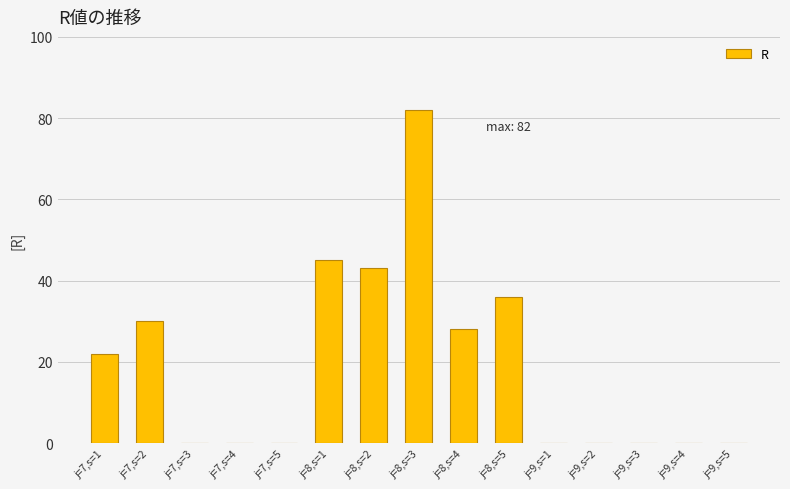

Which has a higher value, j=8,s=4 or j=8,s=5?

j=8,s=5